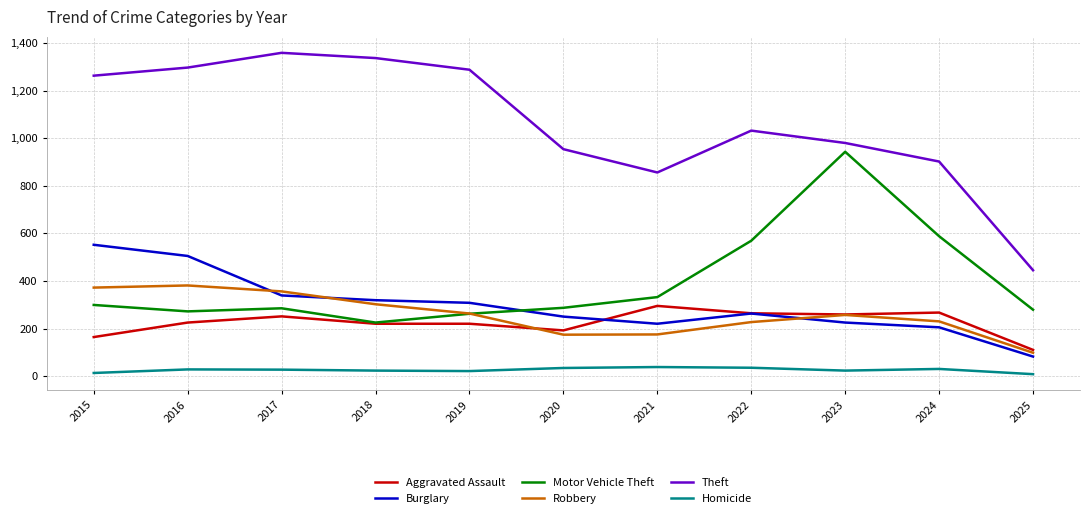

True or false: Aggravated Assault and Theft cross at least once.

False